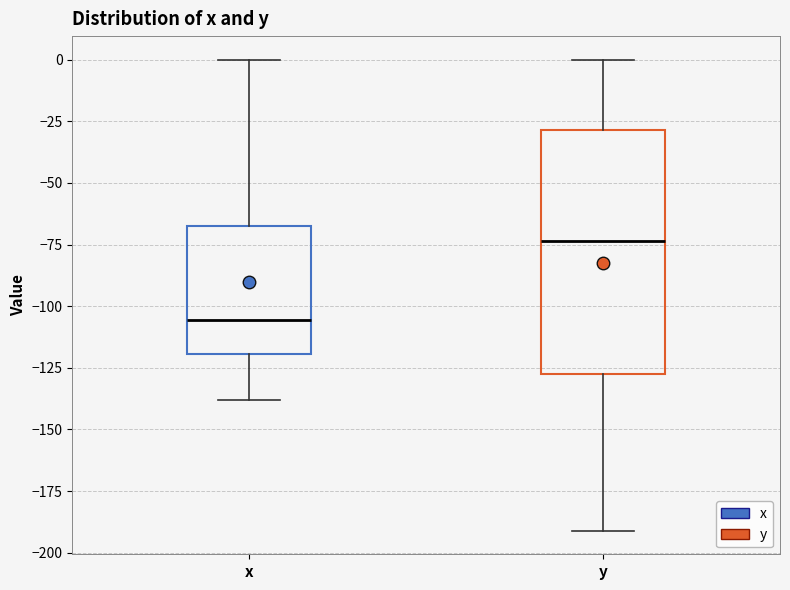

Which box's median line is the highest?

y